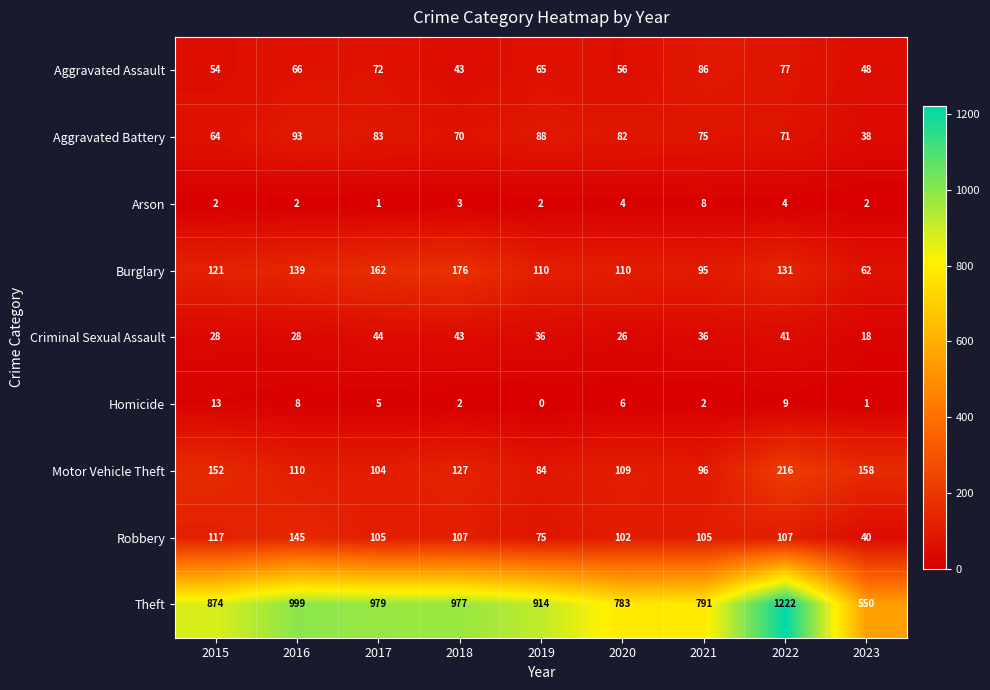

What is the total value across all series at 2016?

1590